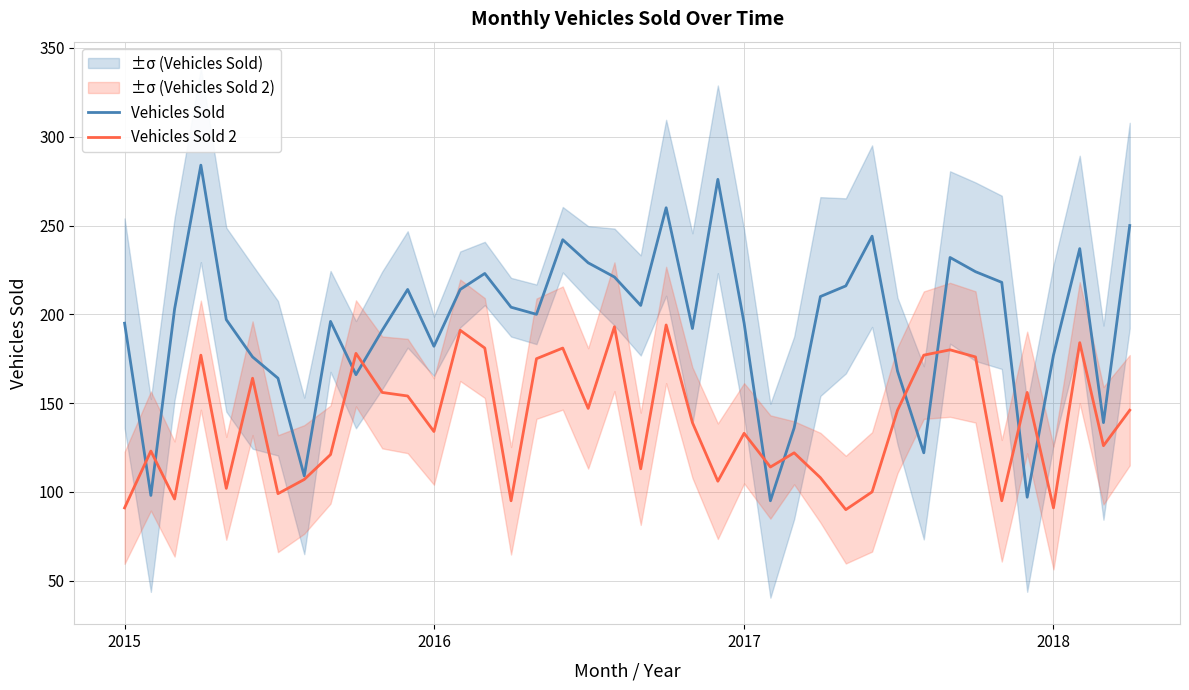

True or false: Vehicles Sold has a value of 348 at 2017.

False